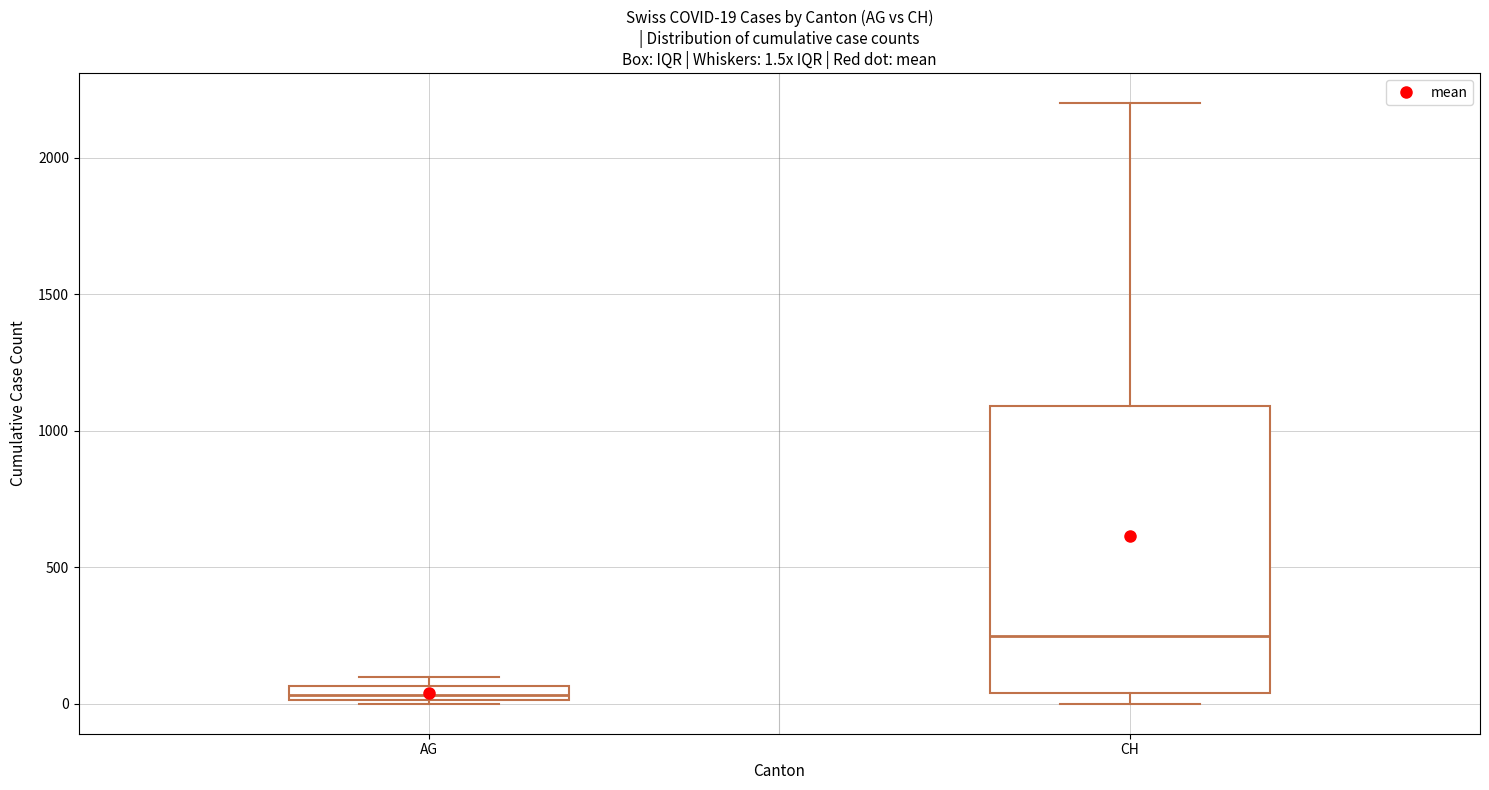

Which box is the tallest, from its lower edge to its upper edge?

CH